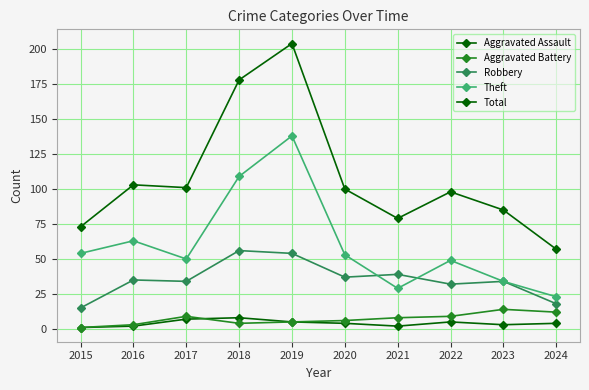

What is the sum of all Theft values?

602